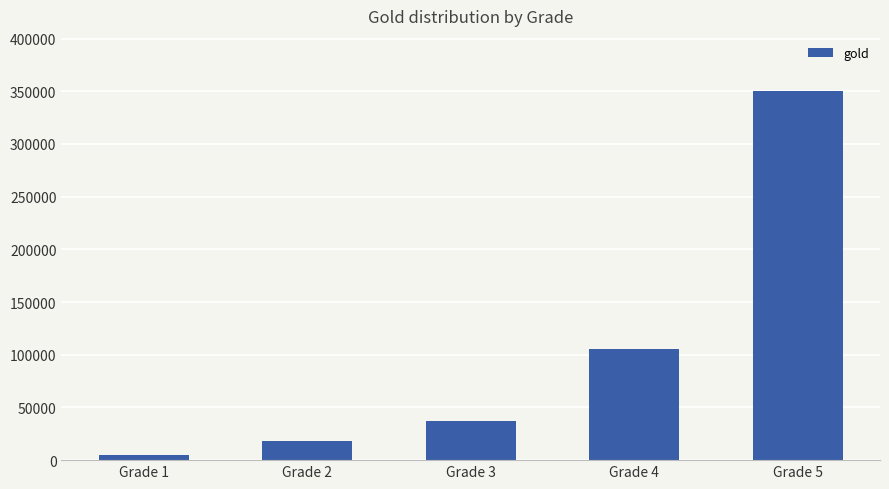

List the labels in order of value, smallest first.

Grade 1, Grade 2, Grade 3, Grade 4, Grade 5